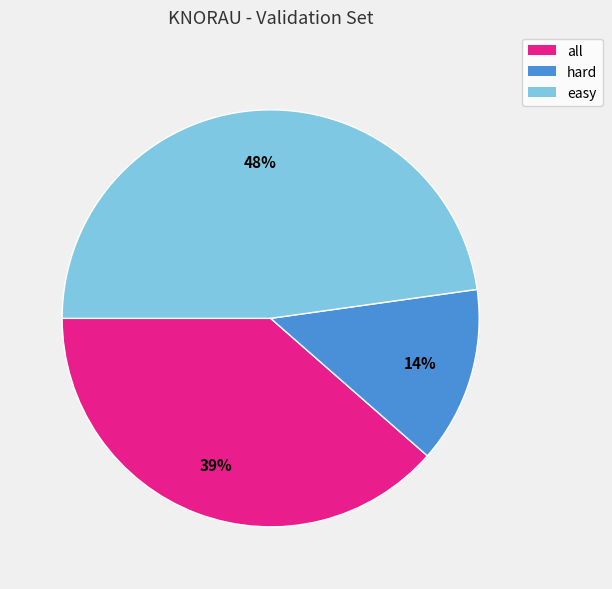

Is there a majority slice in this chart?

No